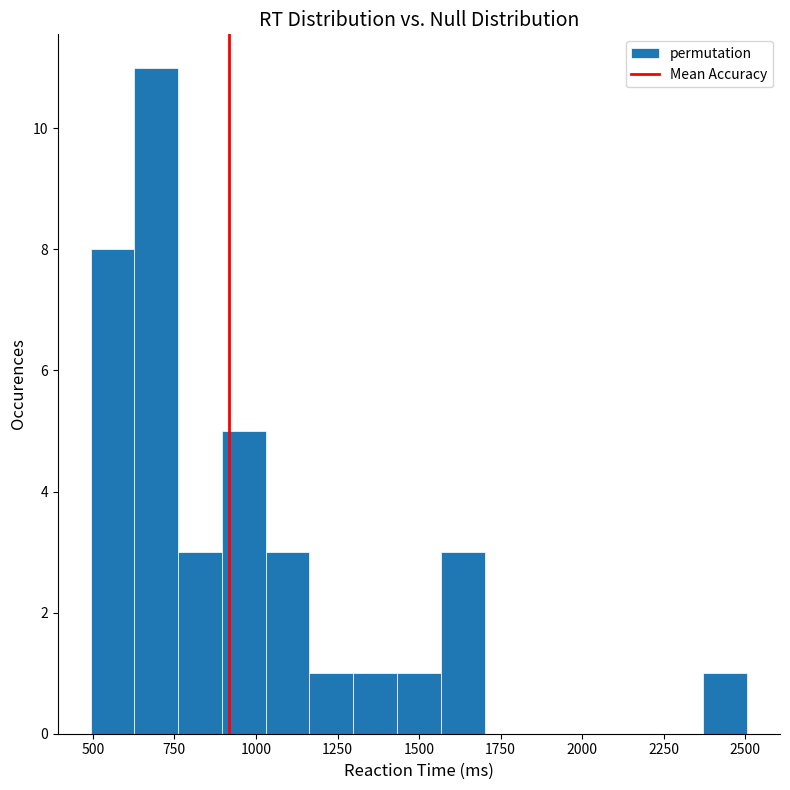

Read against the x-axis, roughly where is the centre of the tallest bar?

700